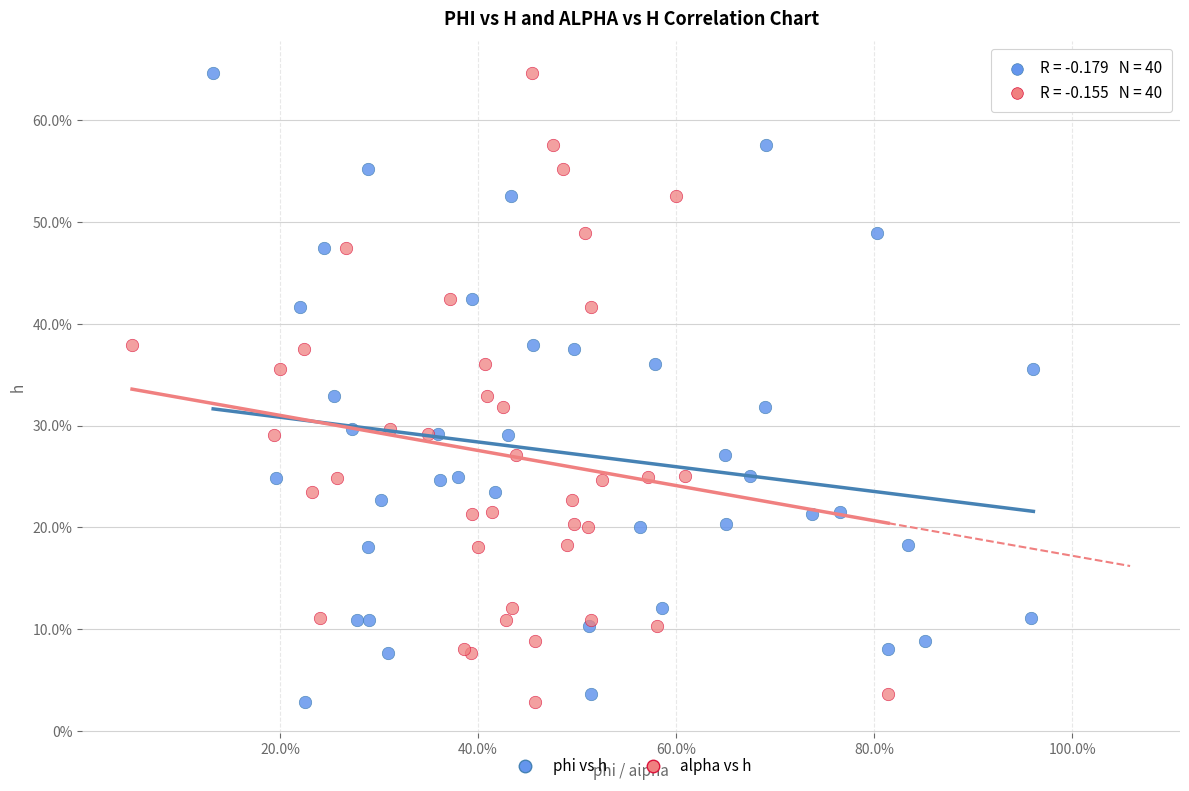

What are all the series names shown in the legend?

phi vs h, alpha vs h